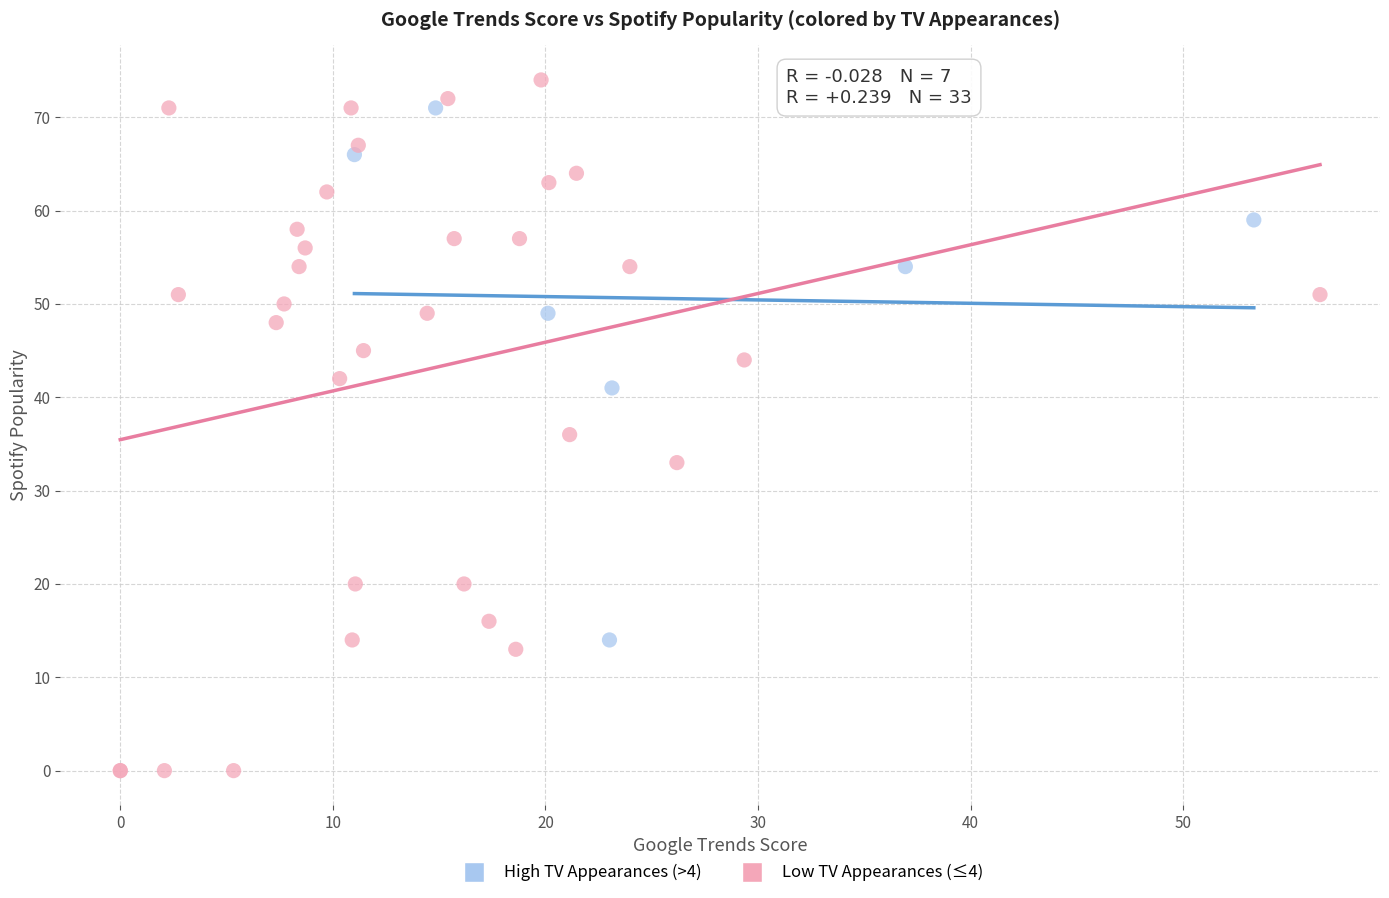

Which series has the largest Y range (max minus min)?

Low TV Appearances (≤4)